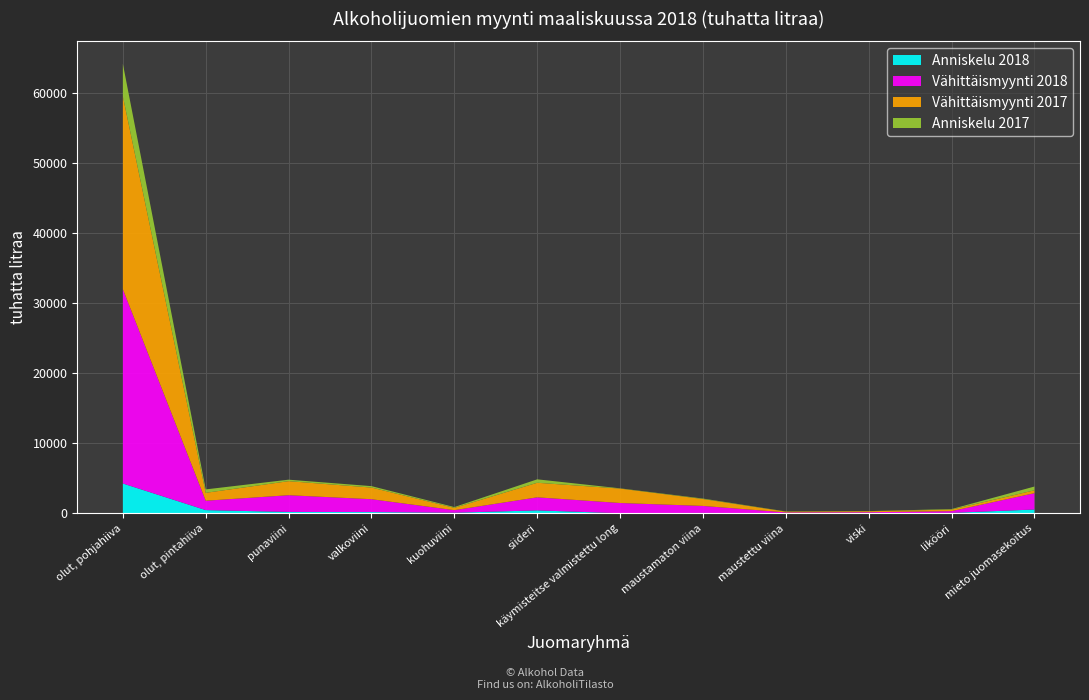

Reading right to left, list all the values displayed in this chart.

Anniskelu 2018: 555	76	16	25	68	24	432	98	191	206	471	4267
Vähittäismyynti 2018: 2329	245	153	120	998	1460	1862	364	1835	2390	1337	27740
Vähittäismyynti 2017: 411	221	142	107	986	2059	2078	329	1663	2004	1129	27536
Anniskelu 2017: 538	73	16	26	66	35	490	110	203	212	489	4629